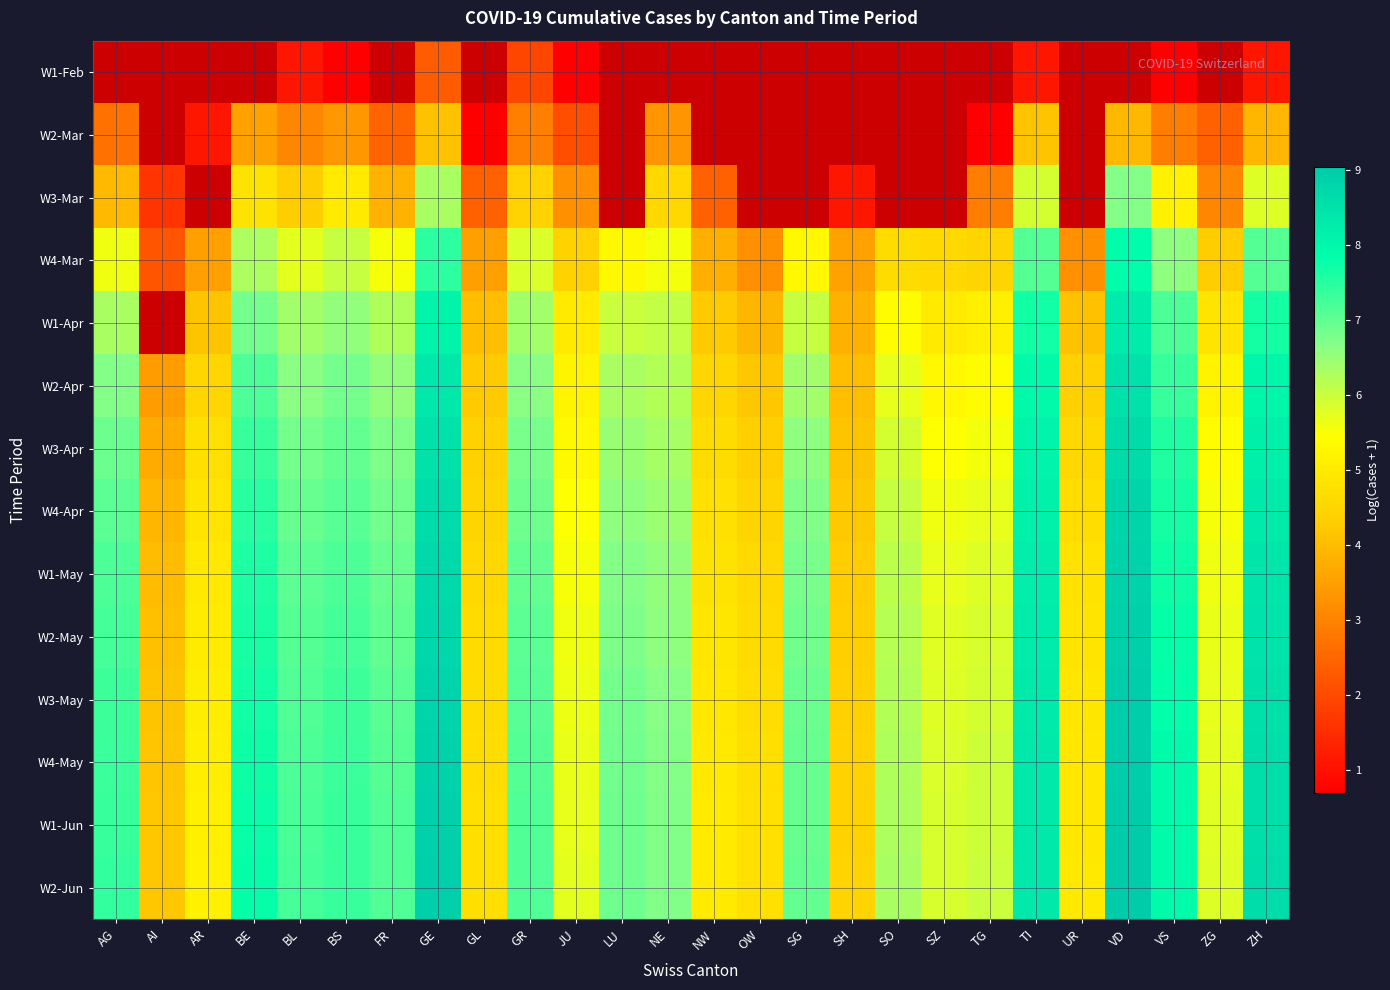

Is it true that W4-Apr equals 7.0 at AG?

True